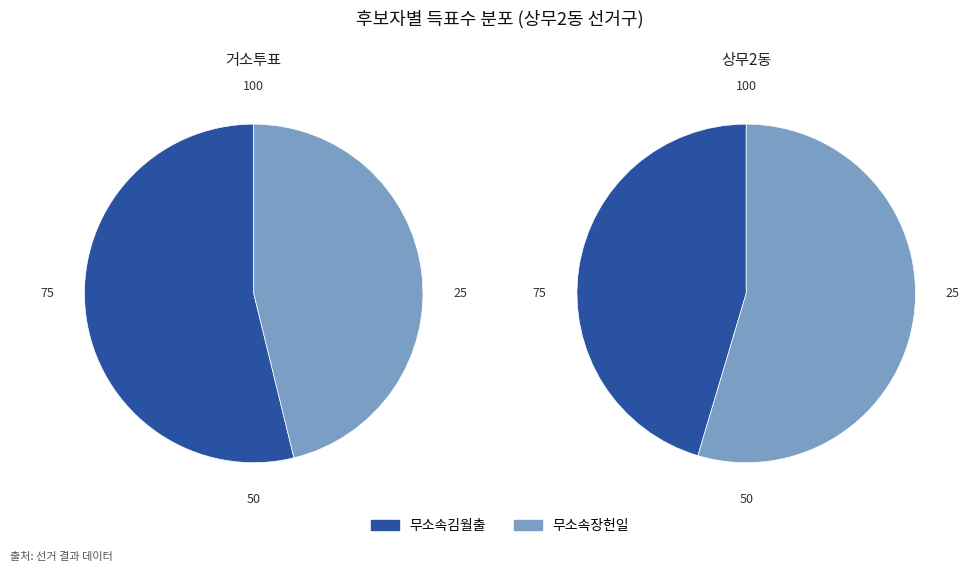

Is there a majority slice in this chart?

Yes